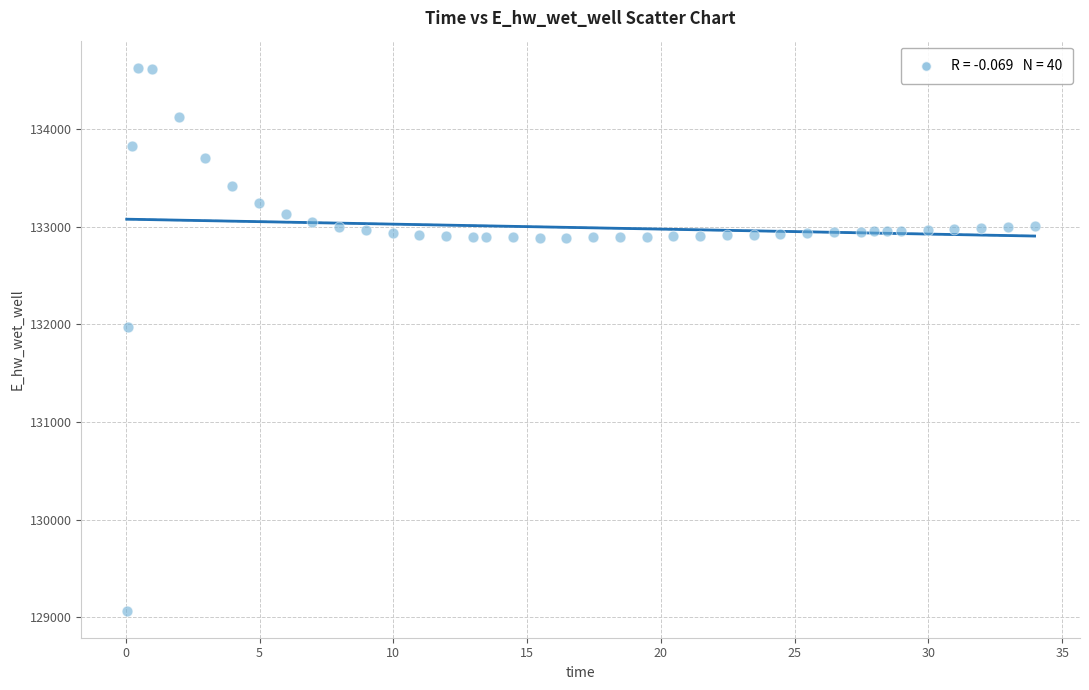

What Y value in the scatter plot is closest to 131849?

131969.9